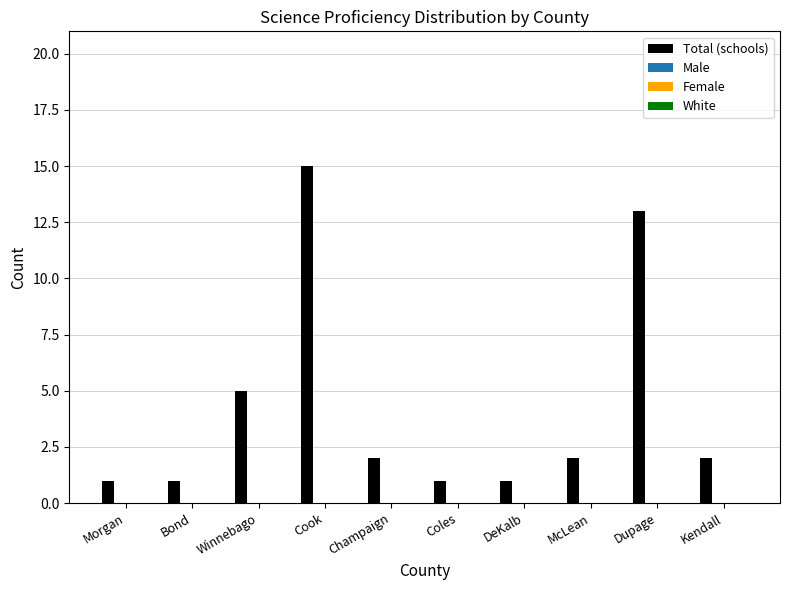

What is the maximum value shown in the chart?

15